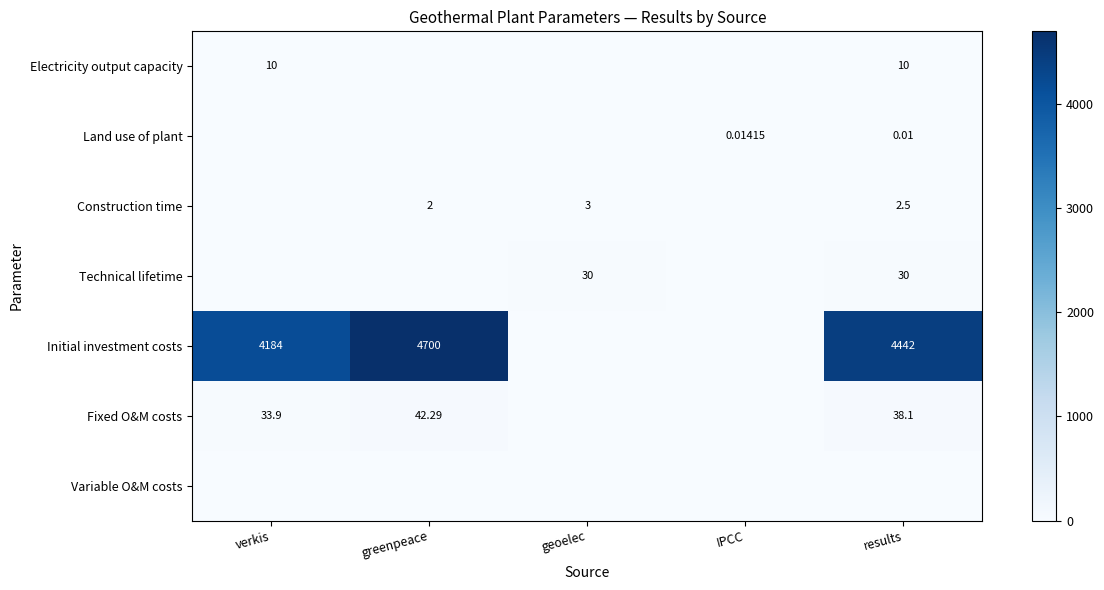

Rank the categories by Fixed O&M costs value from highest to lowest.

greenpeace, results, verkis, geoelec, IPCC